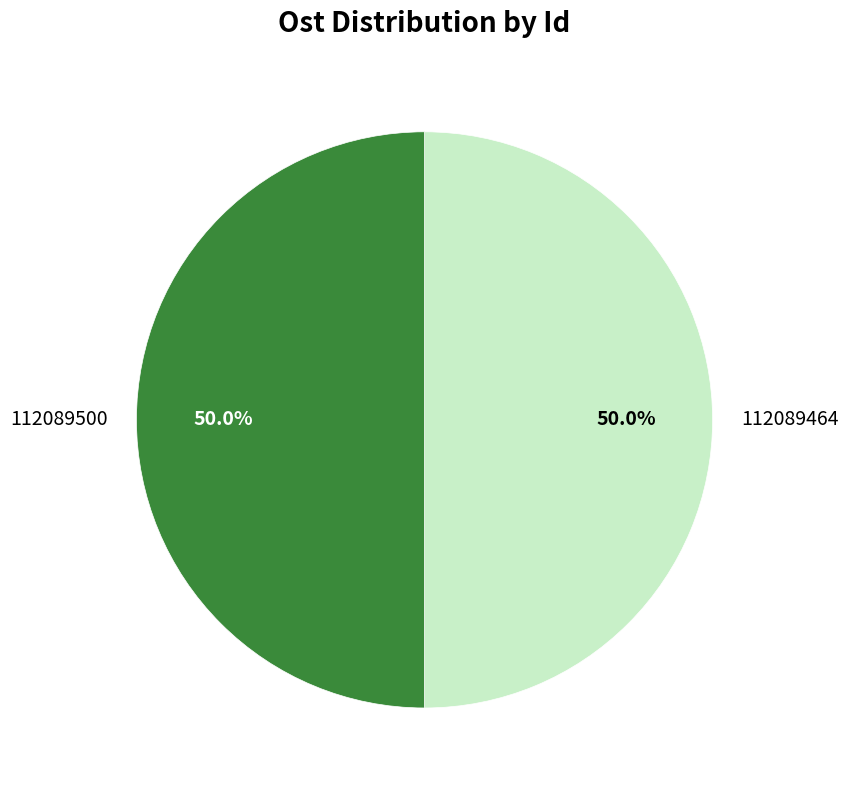

What percentage is the 112089464 slice, to the nearest percent?

50%